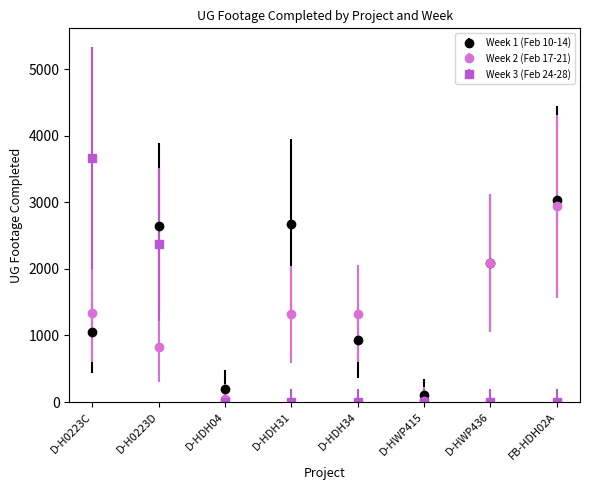

Where do Week 1 (Feb 10-14) and Week 2 (Feb 17-21) first cross each other?

D-H0223C and D-H0223D